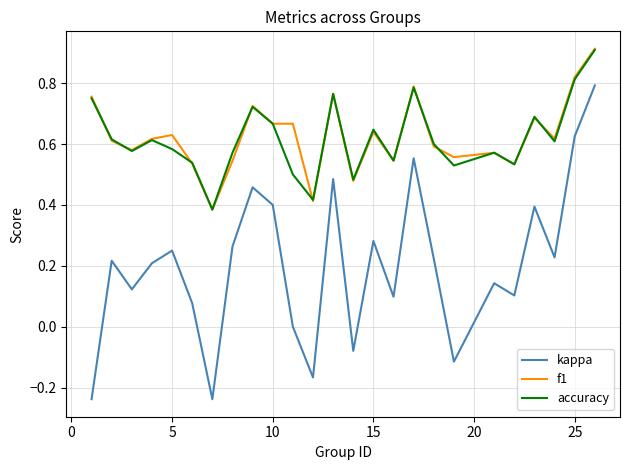

True or false: kappa has more than 2 interior local peaks.

True